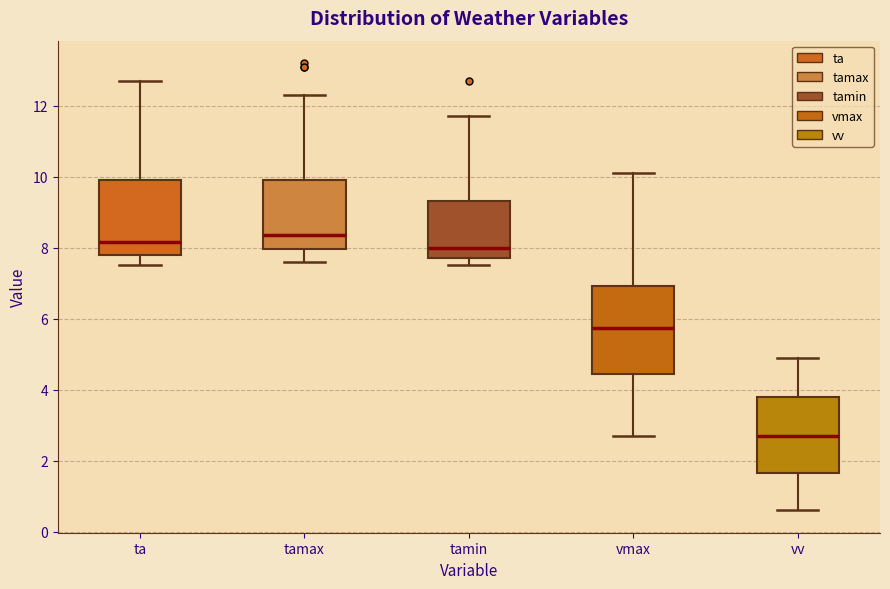

Reading left to right, read every box against the y-axis: the position of its median line, the range the box covers, and the ends of its whiskers. The values are not printed on the chart, so give them approximately, as read against the axis.

ta: median 8.2, box 7.8 to 10.0, whiskers 7.6 to 12.8
tamax: median 8.4, box 8.0 to 10.0, whiskers 7.6 to 12.4
tamin: median 8.0, box 7.8 to 9.4, whiskers 7.6 to 11.8
vmax: median 5.8, box 4.4 to 7.0, whiskers 2.8 to 10.2
vv: median 2.8, box 1.6 to 3.8, whiskers 0.6 to 5.0